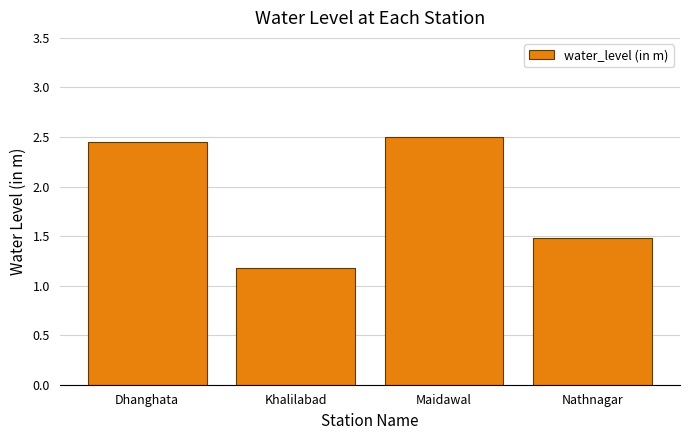

Rank the categories by value from highest to lowest.

Maidawal, Dhanghata, Nathnagar, Khalilabad